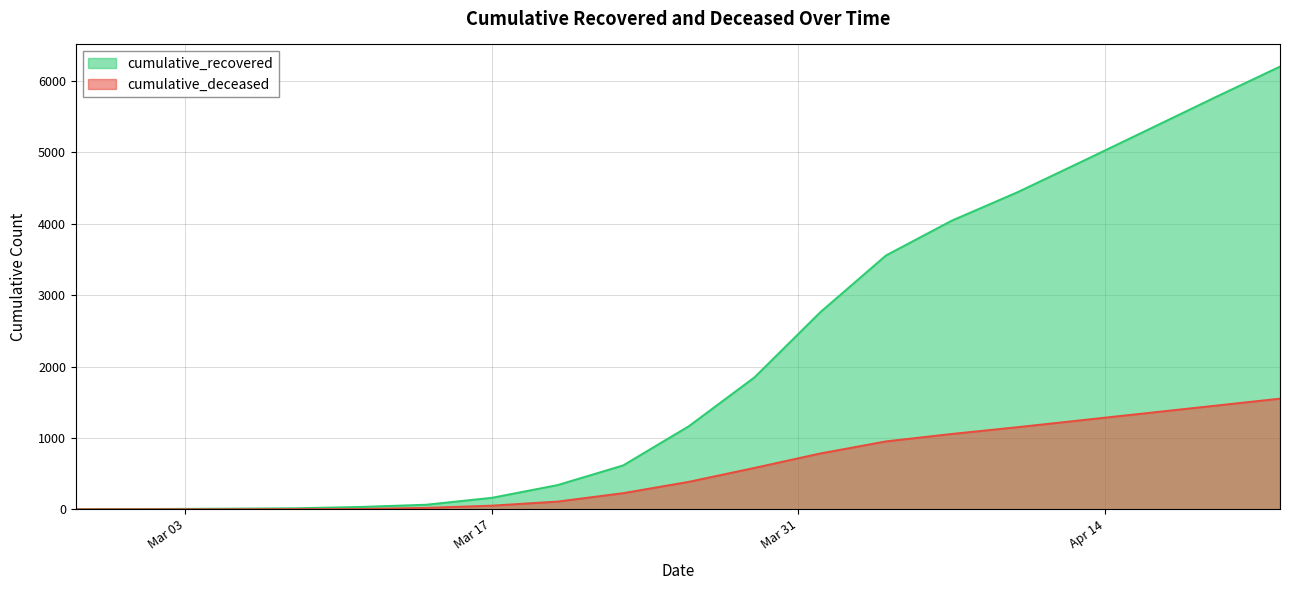

True or false: cumulative_recovered has more than 0 interior local peaks.

False